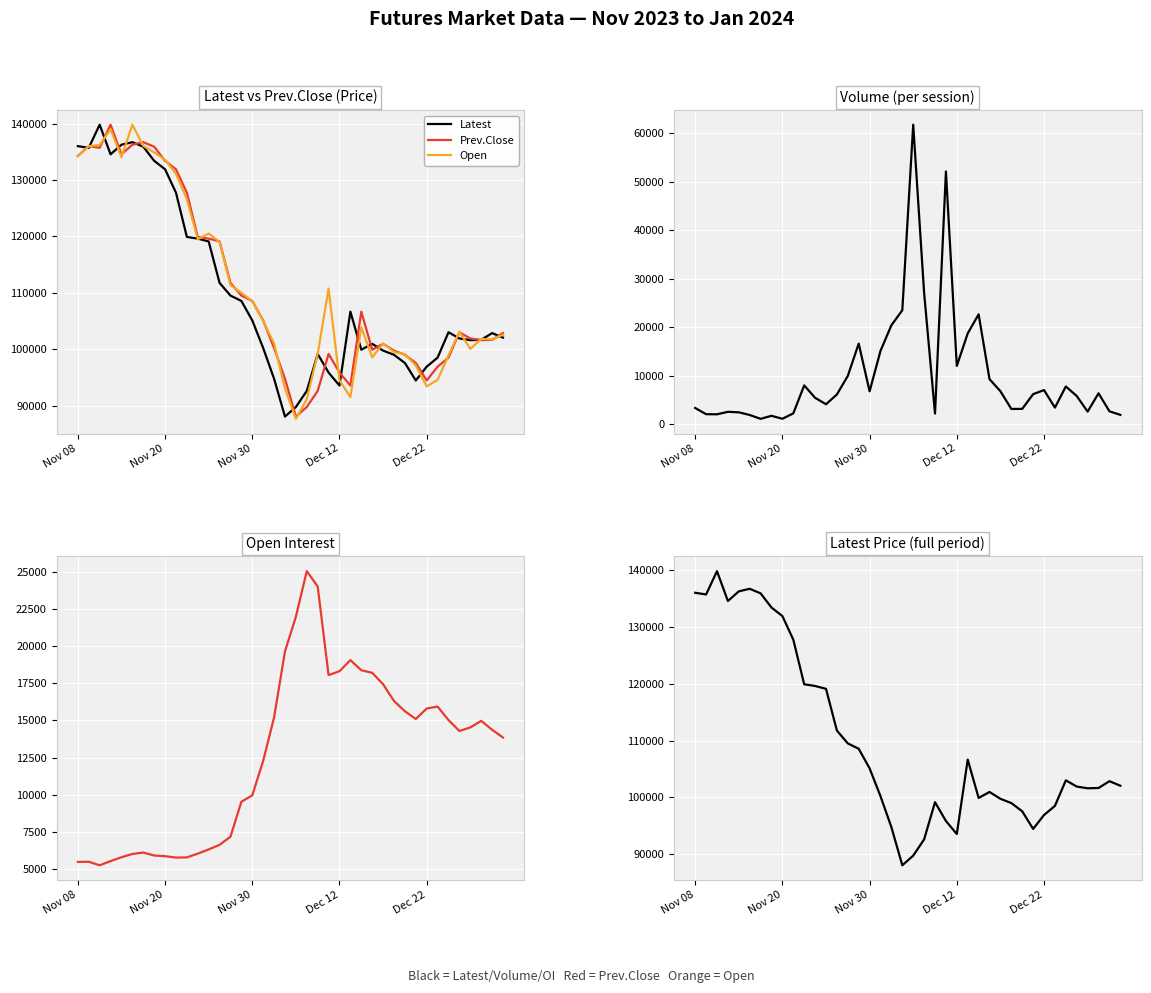

How many interior local peaks does the Volume series have?

10